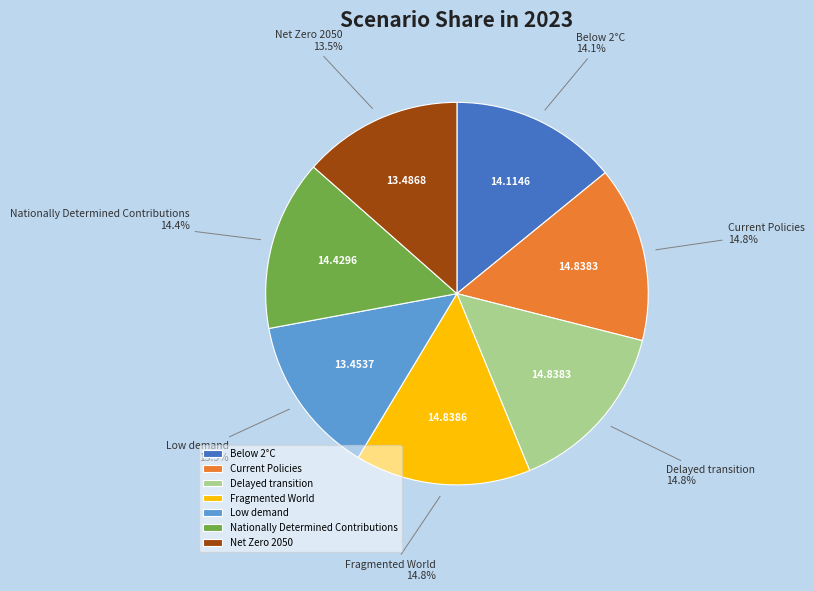

To the nearest percent, what portion does Current Policies represent?

15%